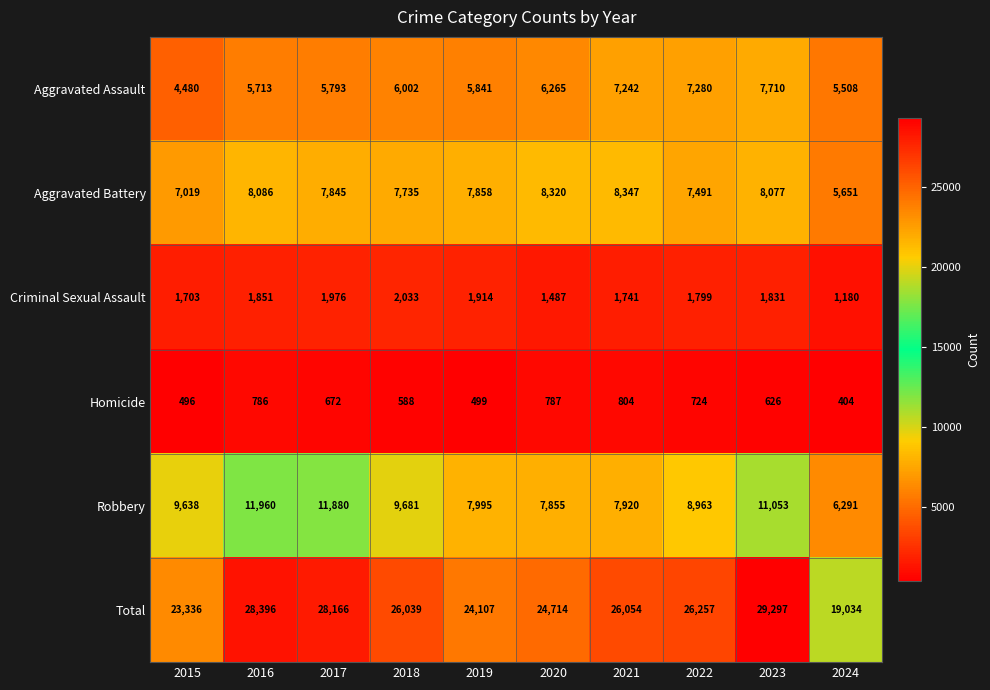

At how many categories does at least one series exceed 26573?

3